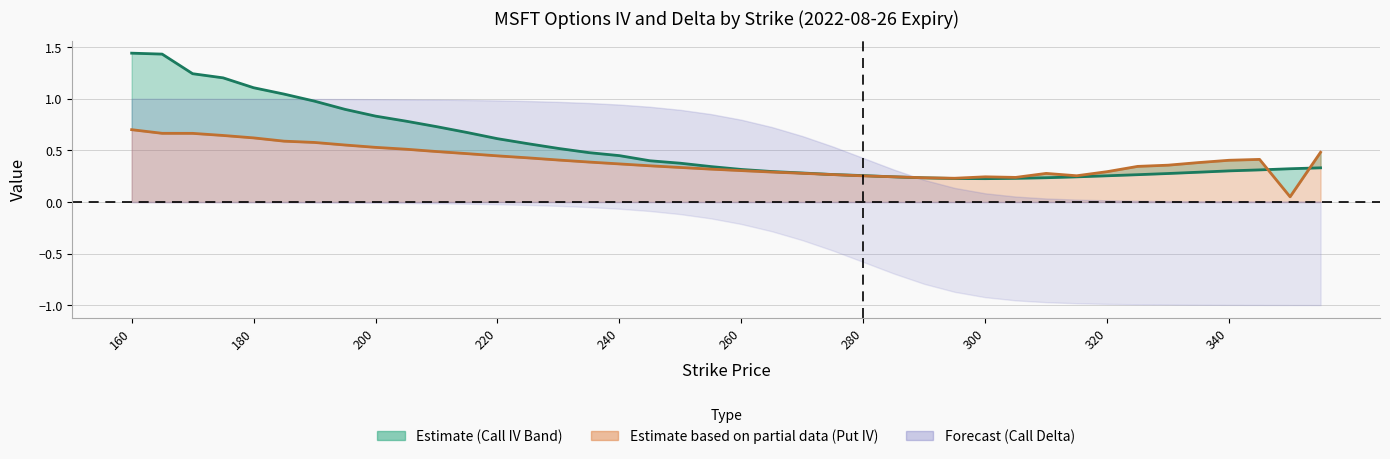

At which label does Put IV (Partial) reach its peak?

160